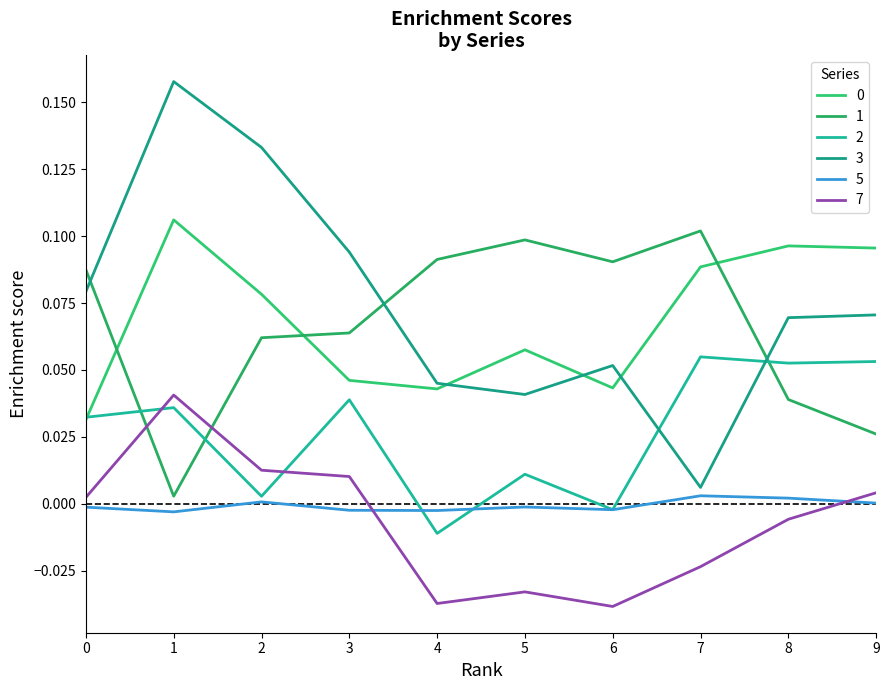

The value of 2 at 3 is 0.0. True or false?

True